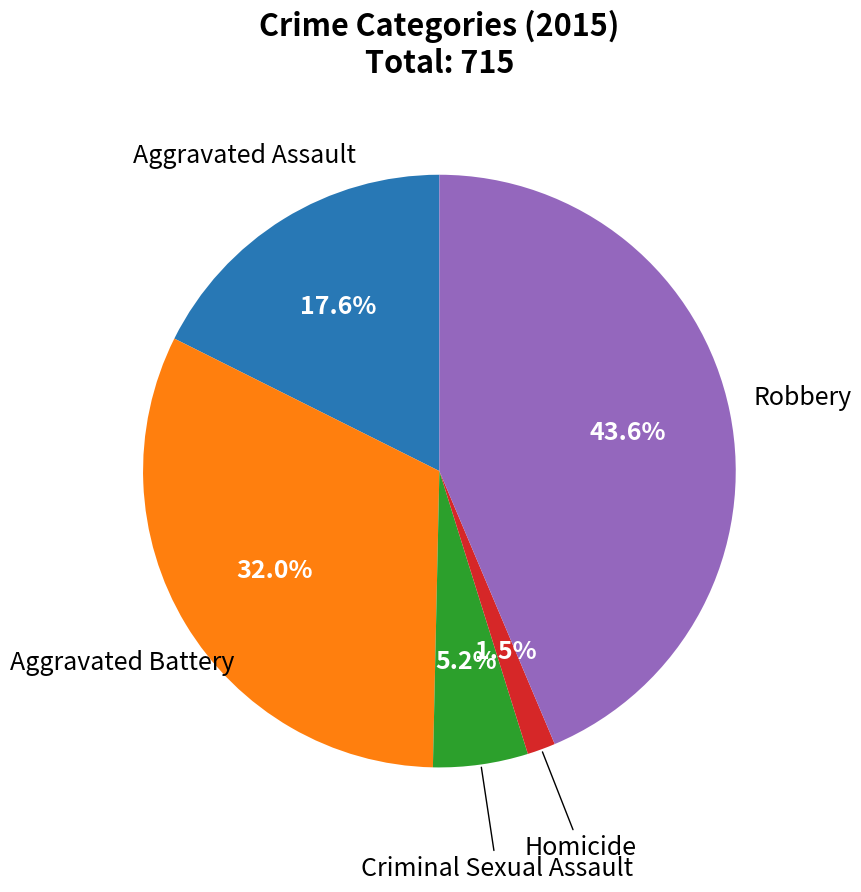

How many segments does this pie chart have?

5